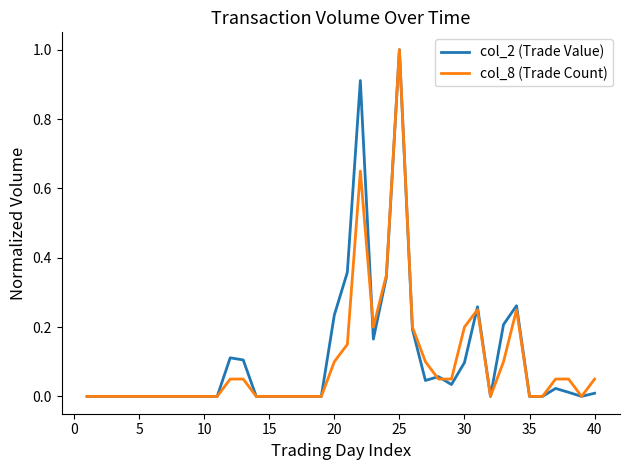

At how many categories does at least one series exceed 0?

19